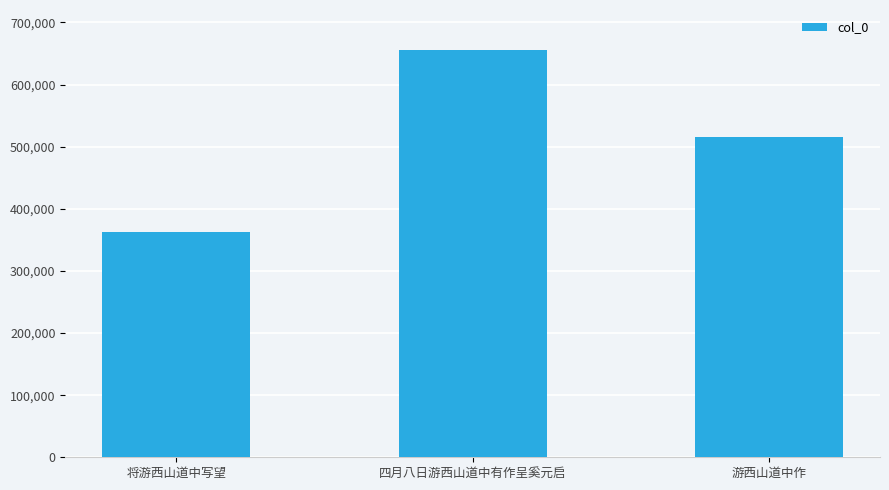

What is the difference between the second highest and minimum values?

152368